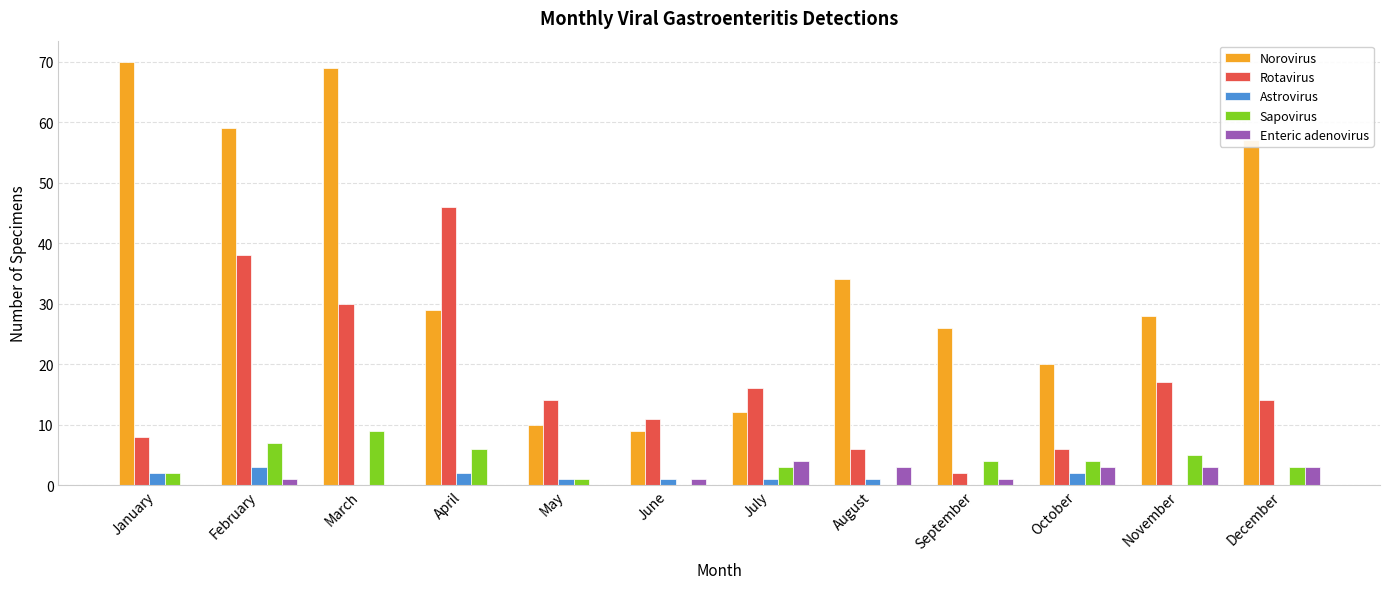

What is the sum of all Rotavirus values?

208